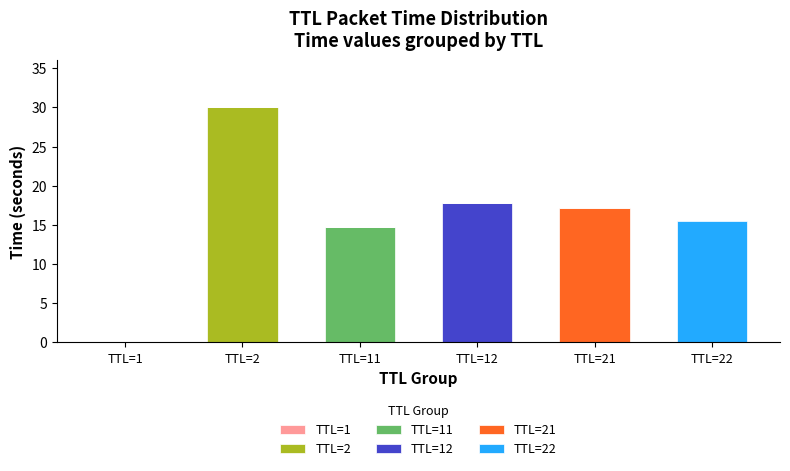

At which category is the sum across all series the highest?

TTL=2